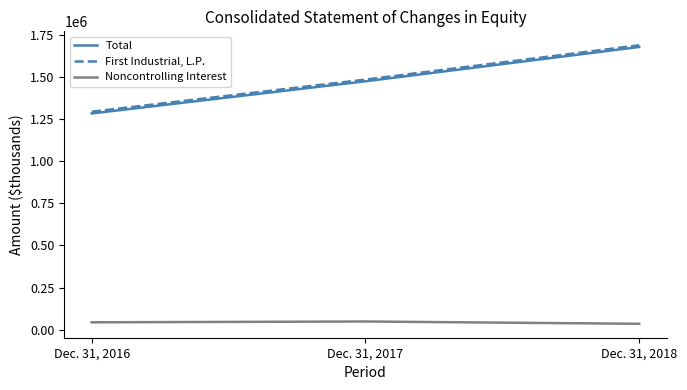

What is the difference between the Noncontrolling Interest values at Dec. 31, 2018 and Dec. 31, 2016?

8787